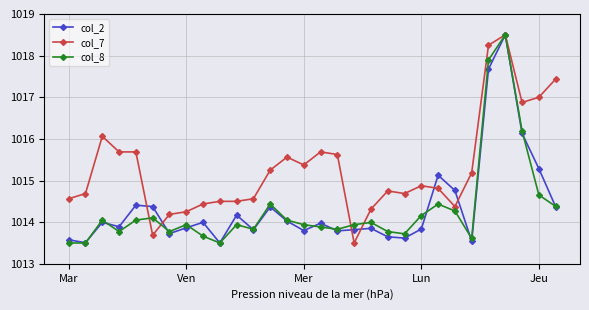

What is the average value of the col_8 series?

1014.3